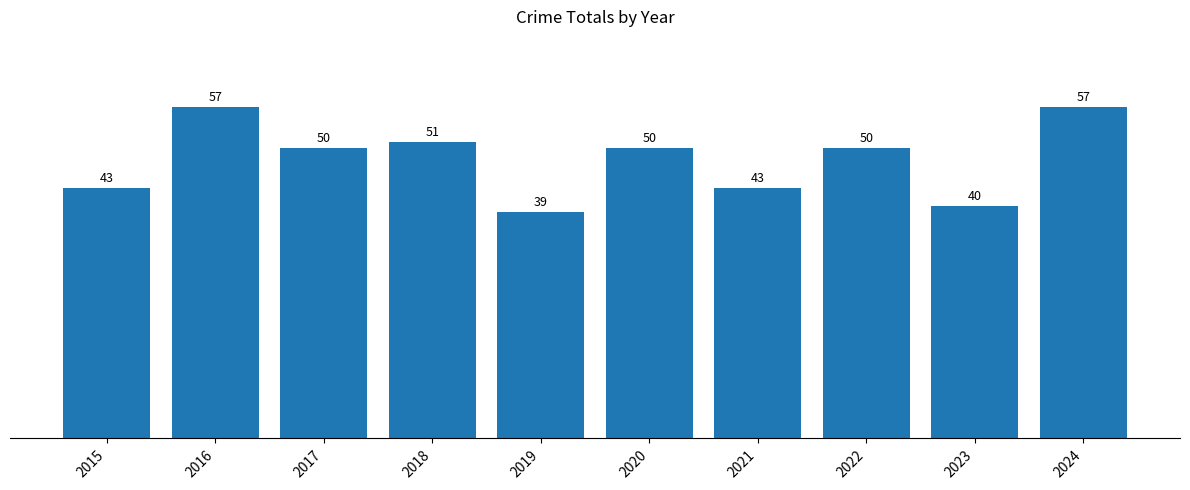

What is the change in value from 2021 to 2023?

-3